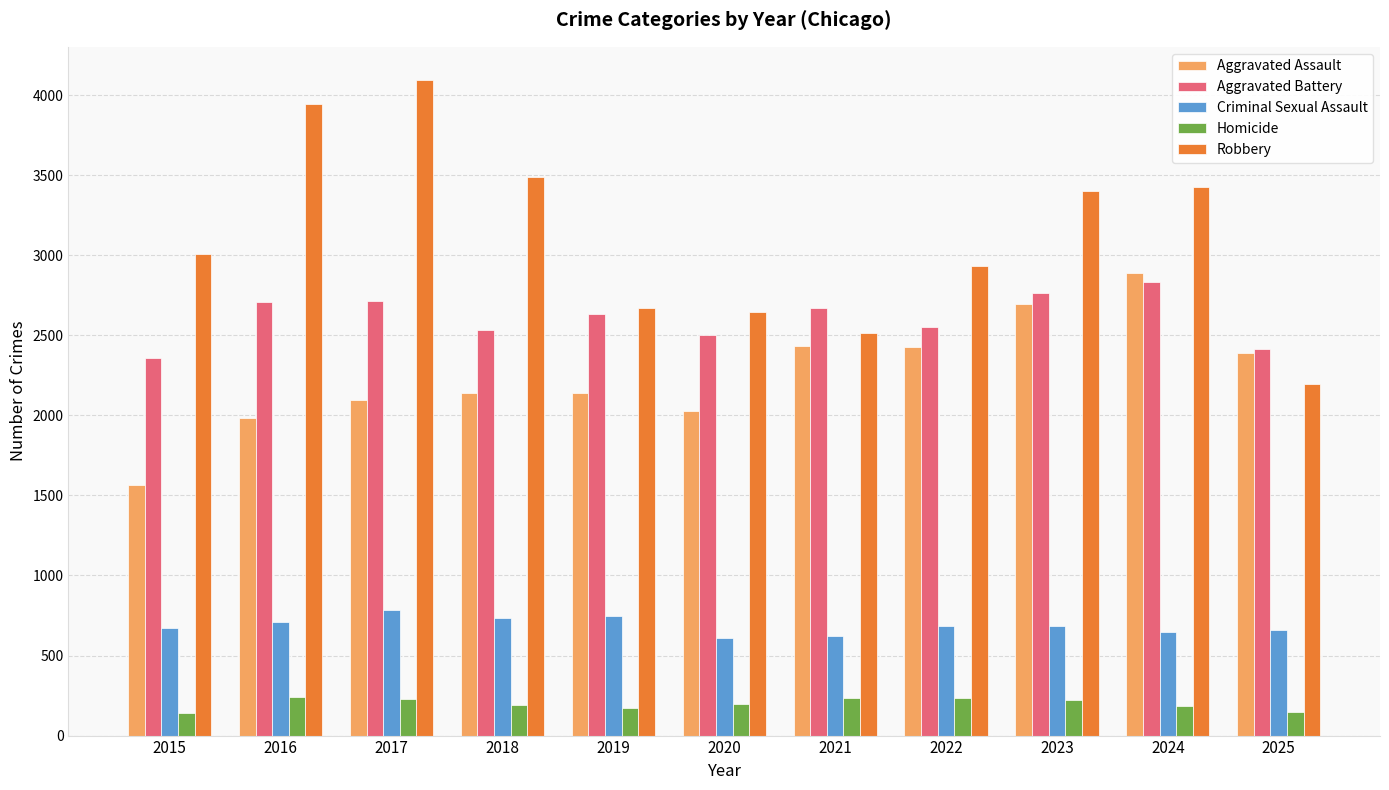

Which series has the widest spread of values?

Robbery